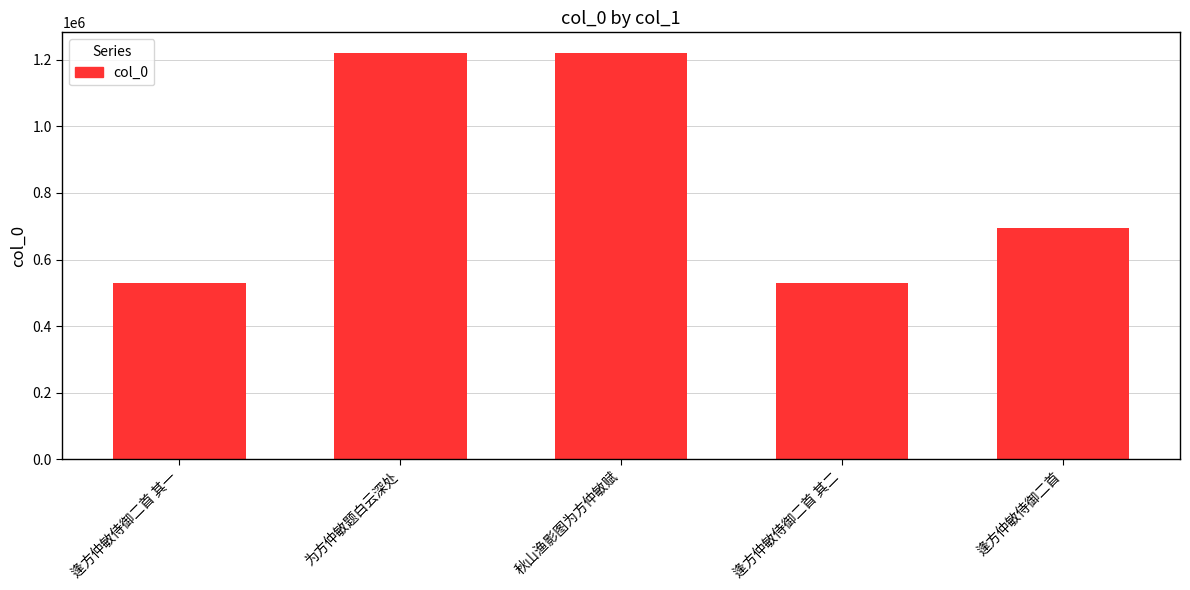

Read the value at 逢方仲敏侍御二首 其二, to the nearest 10.

529730